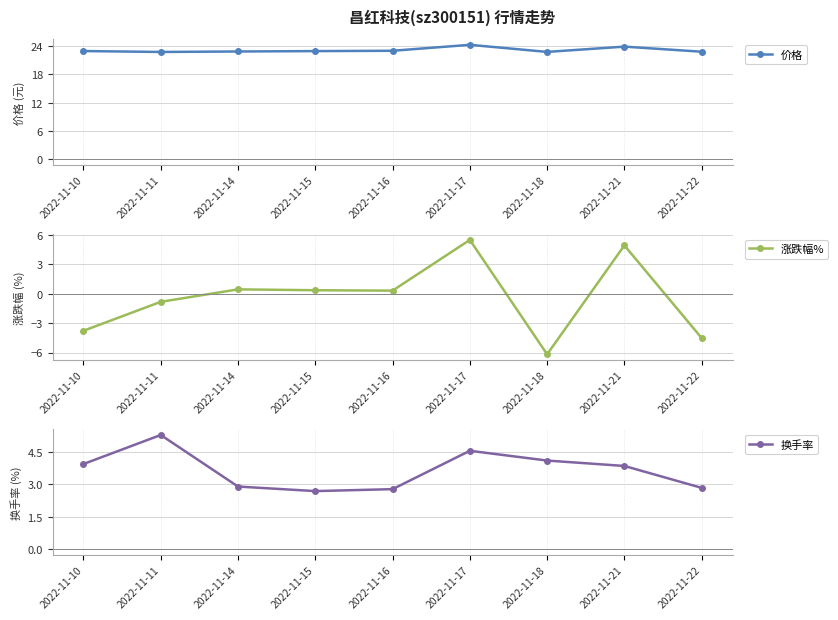

Between 2022-11-15 and 2022-11-16, which is larger?

2022-11-16